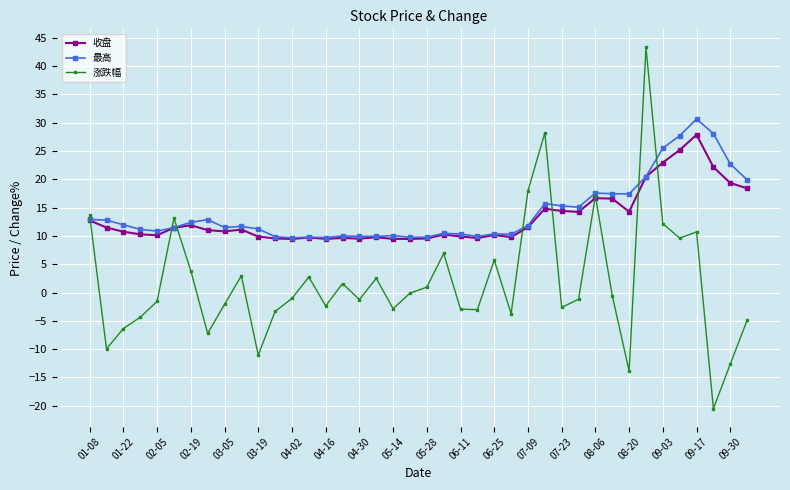

At how many categories does at least one series exceed 8?

40